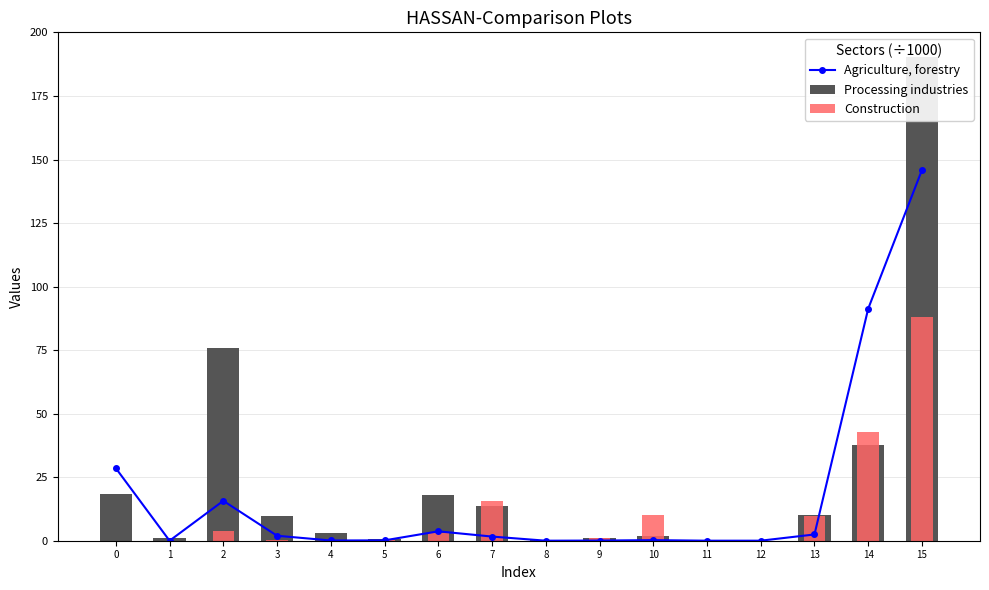

Which category has the lowest value in the Construction series?

12